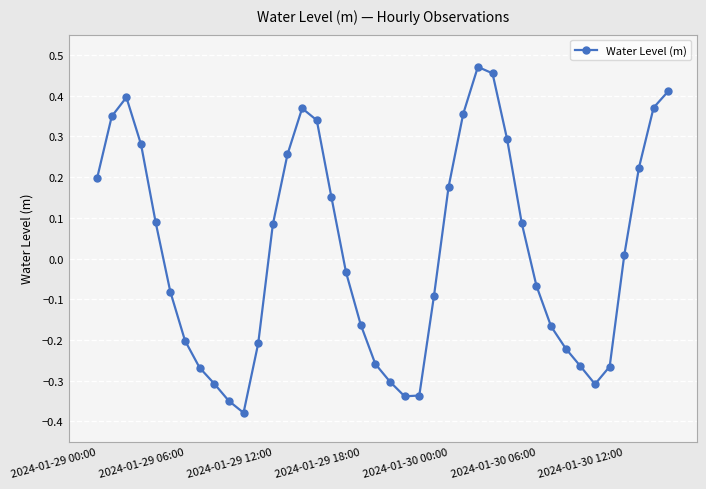

How many interior local peaks (higher than both neighbors) does the data have?

3